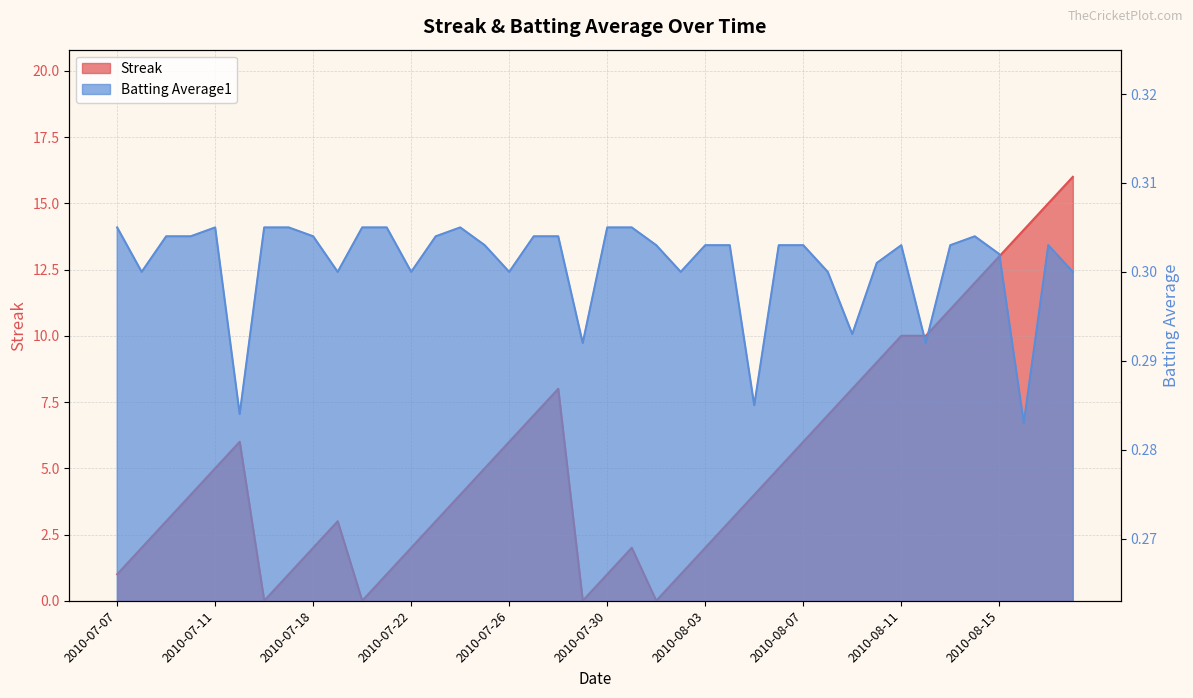

What position from the right is 2010-07-18?

32